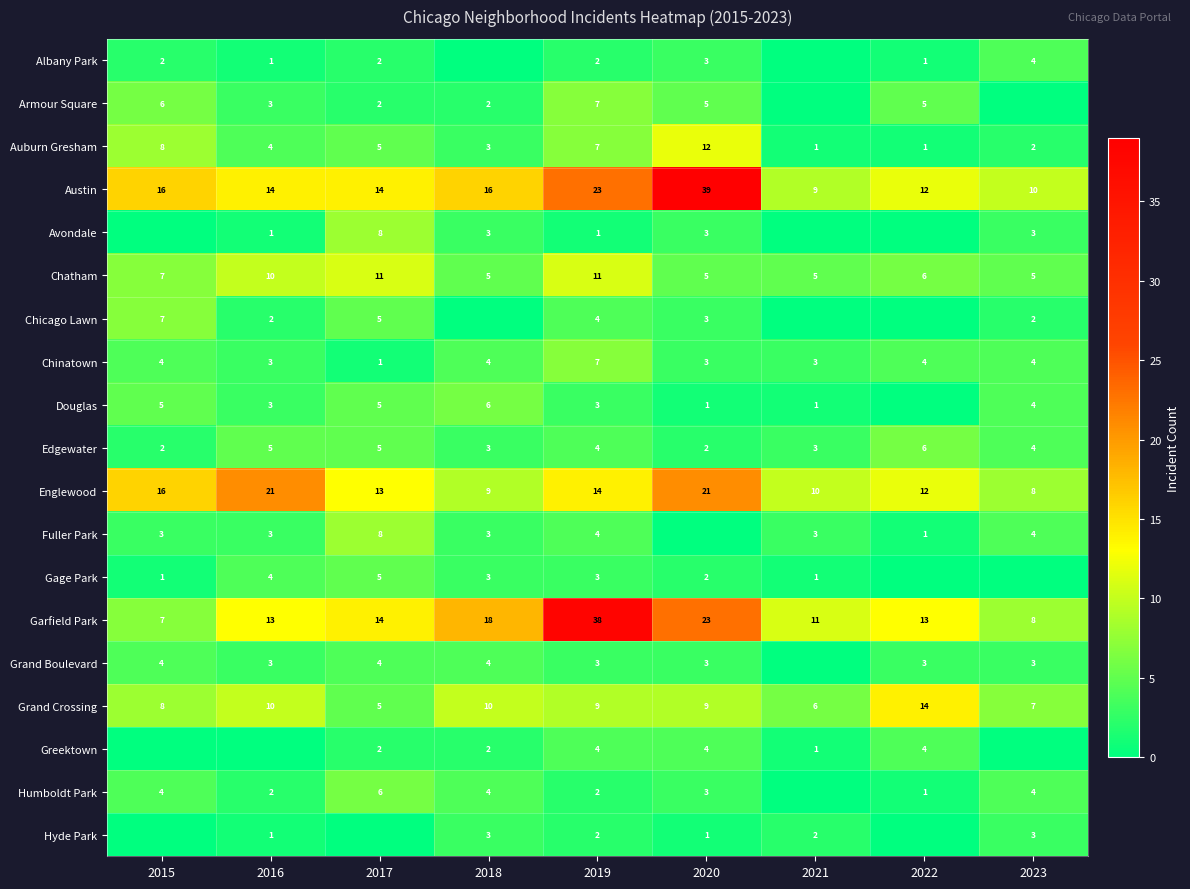

Count the Chatham values in the range 5 to 10.

7